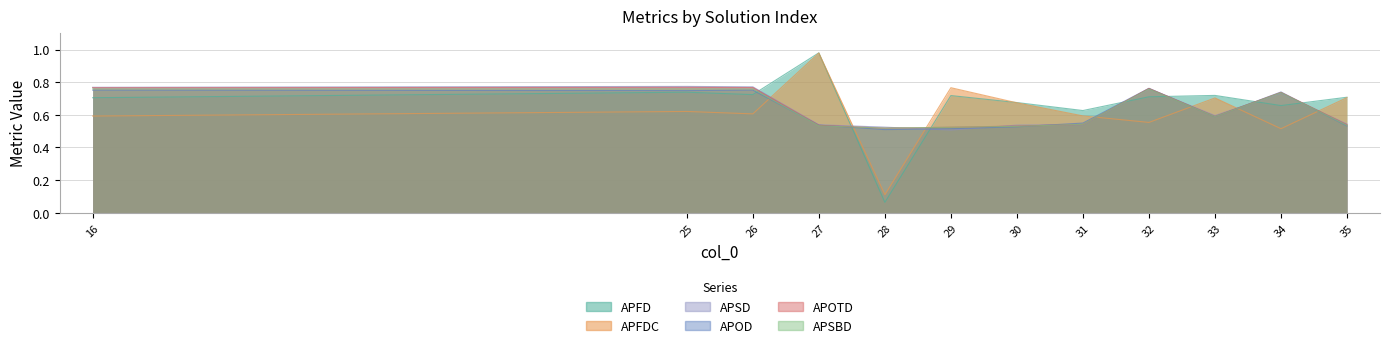

At which label is APOD closest to 0?

28